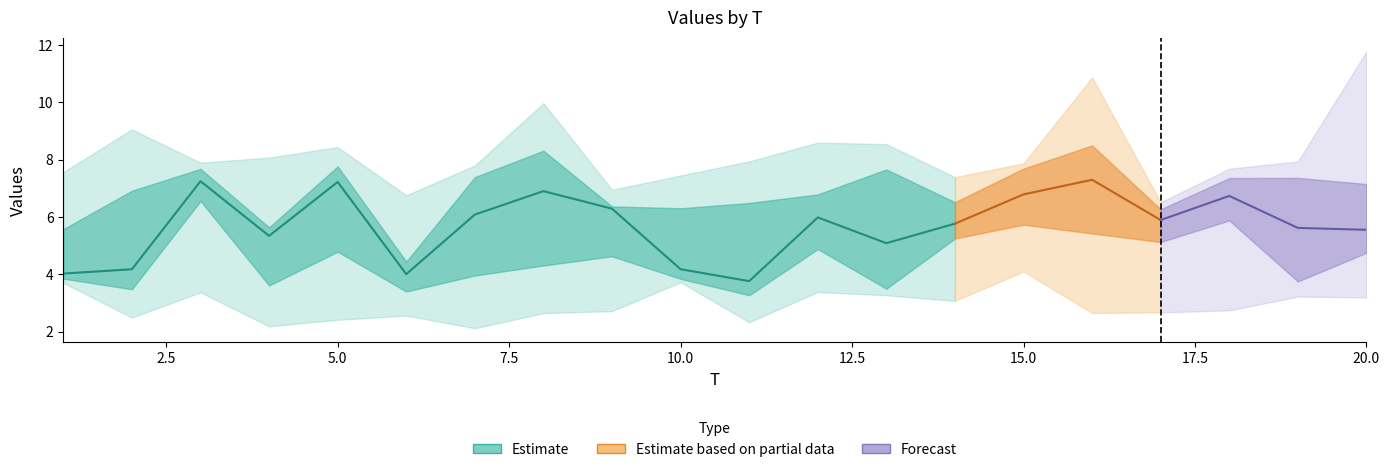

Is this an area chart (filled region under the line)?

No